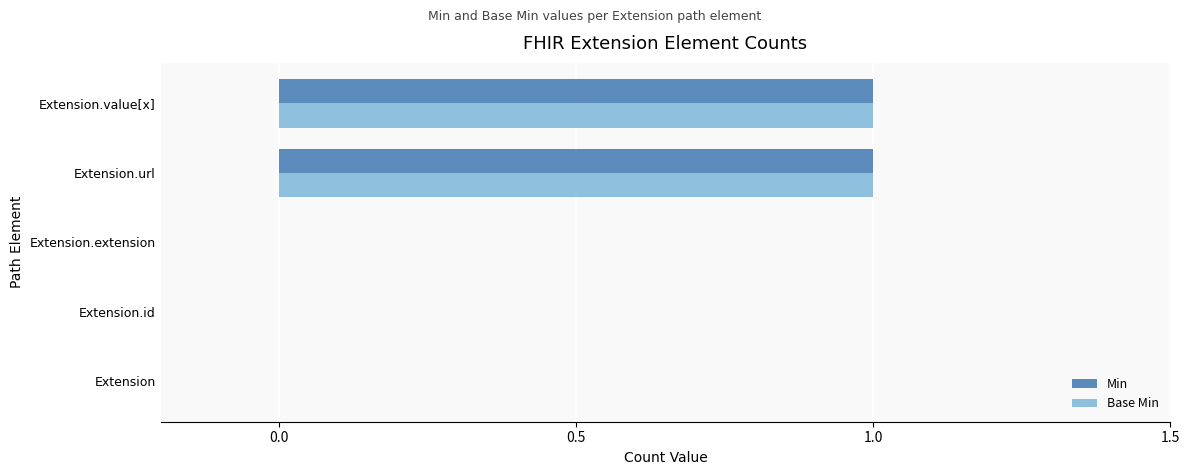

Is it true that Base Min equals -1 at Extension.extension?

False